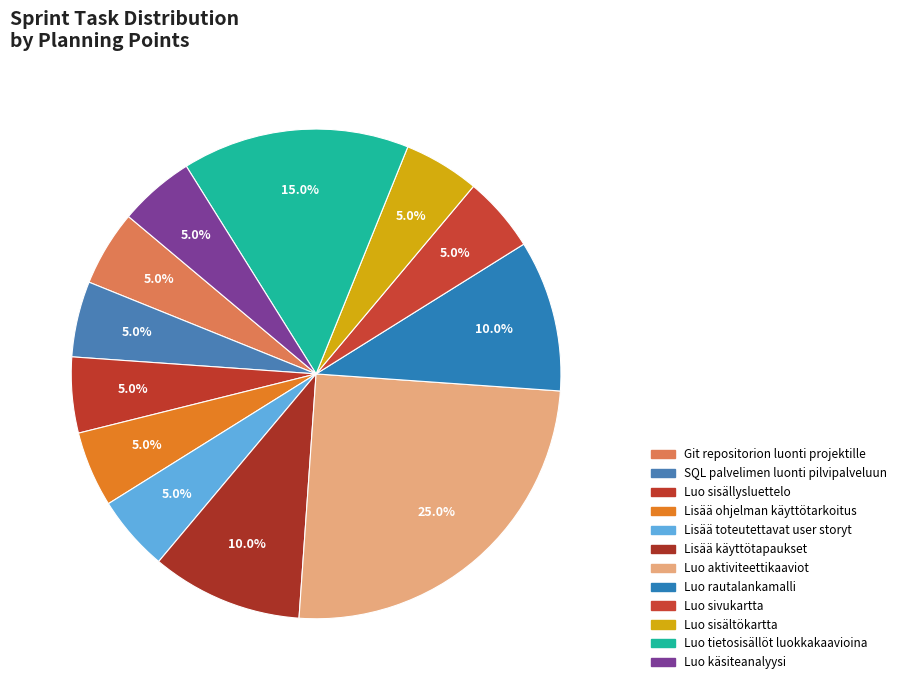

Is it true that Luo sivukartta is 5% of the pie?

True